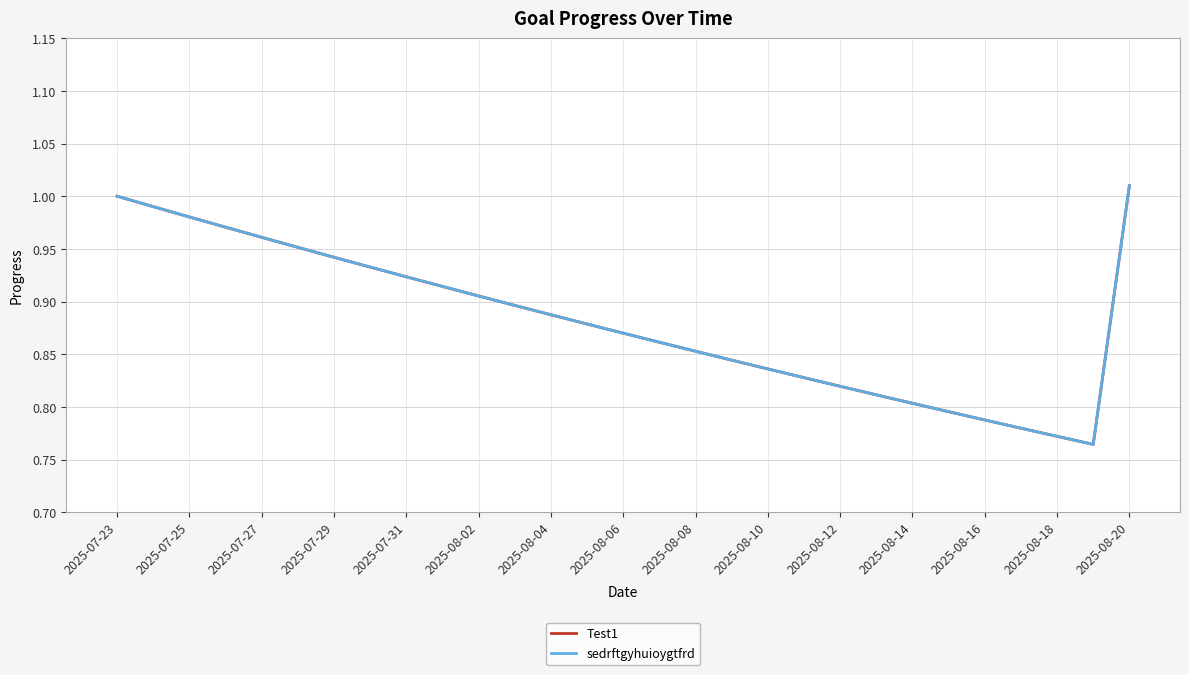

Reading right to left, transcribe all the data shown in this chart.

Test1: 1.0	0.8	0.8	0.8	0.8	0.8	0.8	0.8	0.8	0.8	0.8	0.8	0.9	0.9	0.9	0.9	0.9	0.9	0.9	0.9	0.9	0.9	0.9	1.0	1.0	1.0	1.0	1.0	1.0
sedrftgyhuioygtfrd: 1.0	0.8	0.8	0.8	0.8	0.8	0.8	0.8	0.8	0.8	0.8	0.8	0.9	0.9	0.9	0.9	0.9	0.9	0.9	0.9	0.9	0.9	0.9	1.0	1.0	1.0	1.0	1.0	1.0